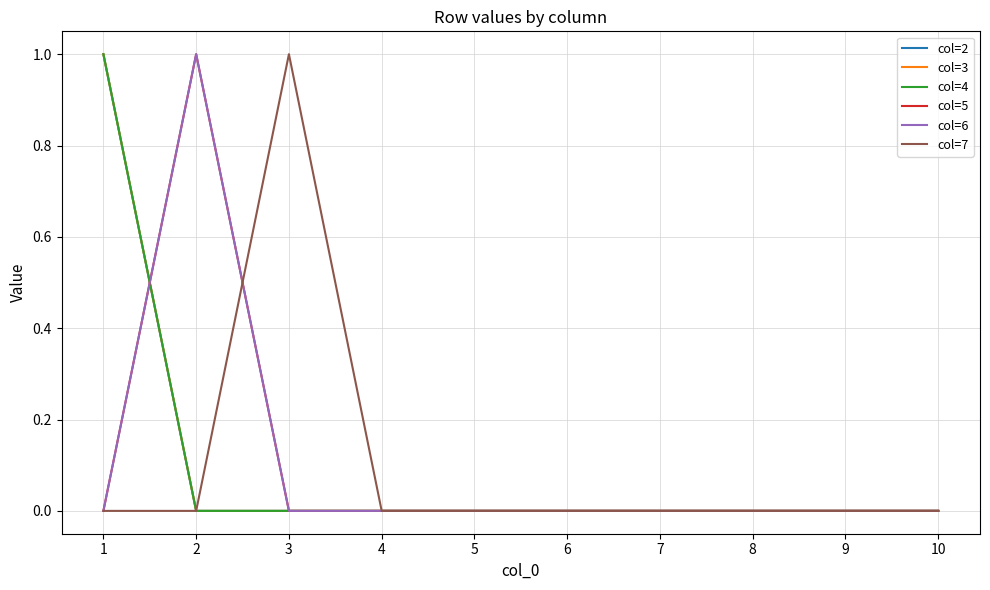

The value of col=7 at 8 is 0. True or false?

True